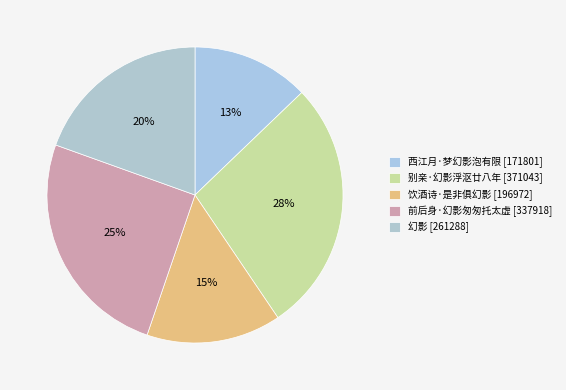

Does 西江月·梦幻影泡有限 represent more than half of the total?

No